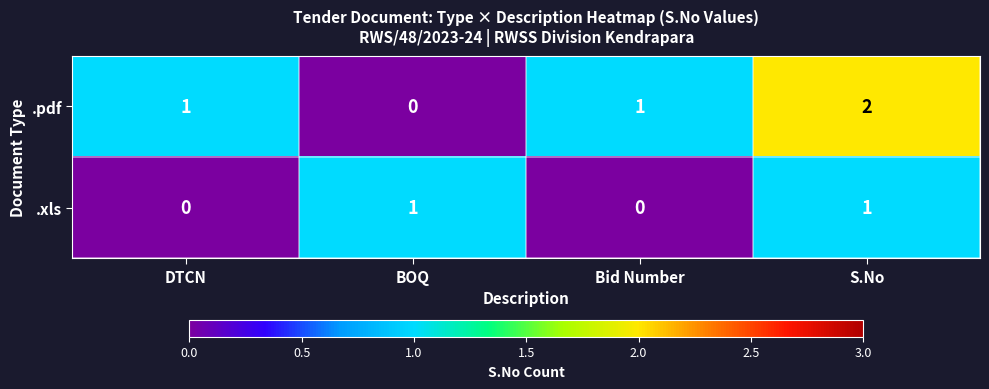

How many .xls values are between 0 and 1?

4